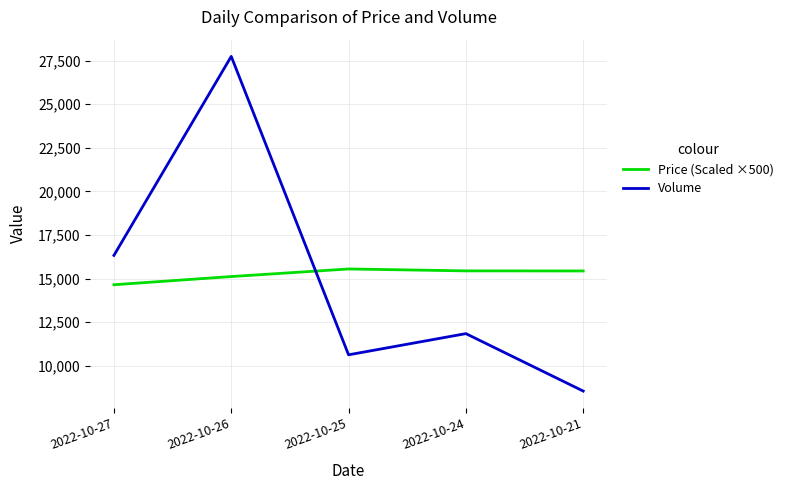

At which category is the sum across all series the highest?

2022-10-26